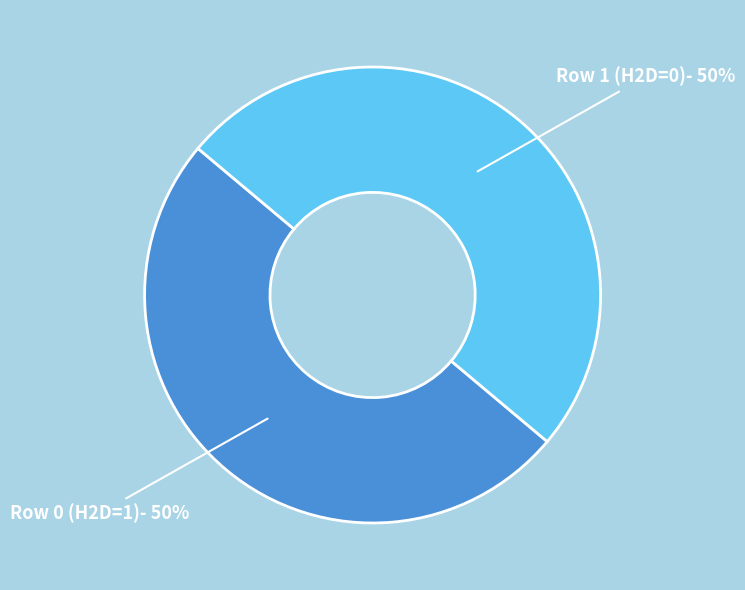

To the nearest percent, what is the average slice percentage?

50%